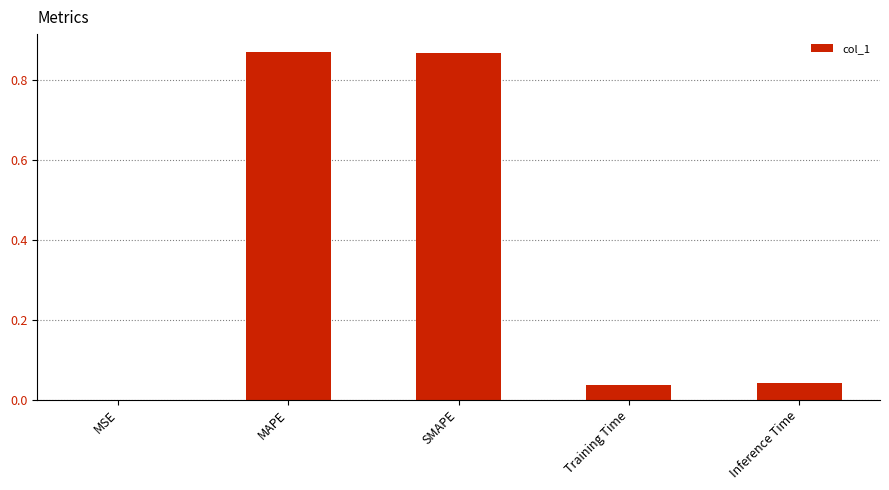

True or false: the data shows 0.1 at Inference Time.

False